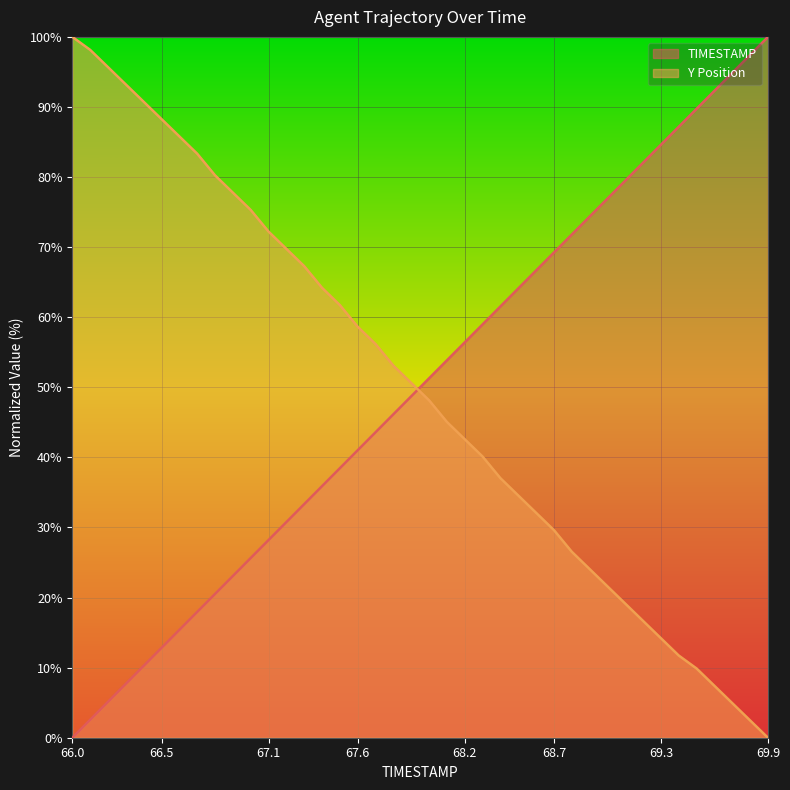

What is the sum of all TIMESTAMP values?

2000.0